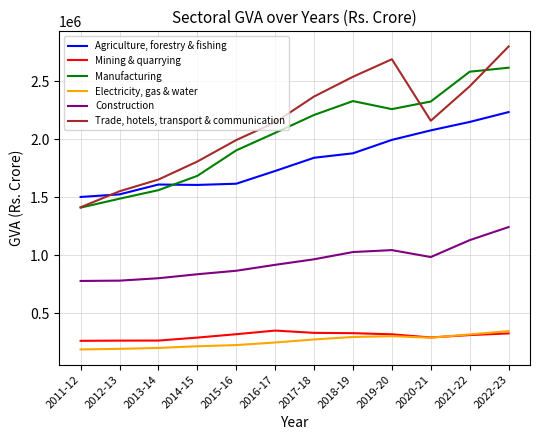

Does the chart display data point markers on the line(s)?

No